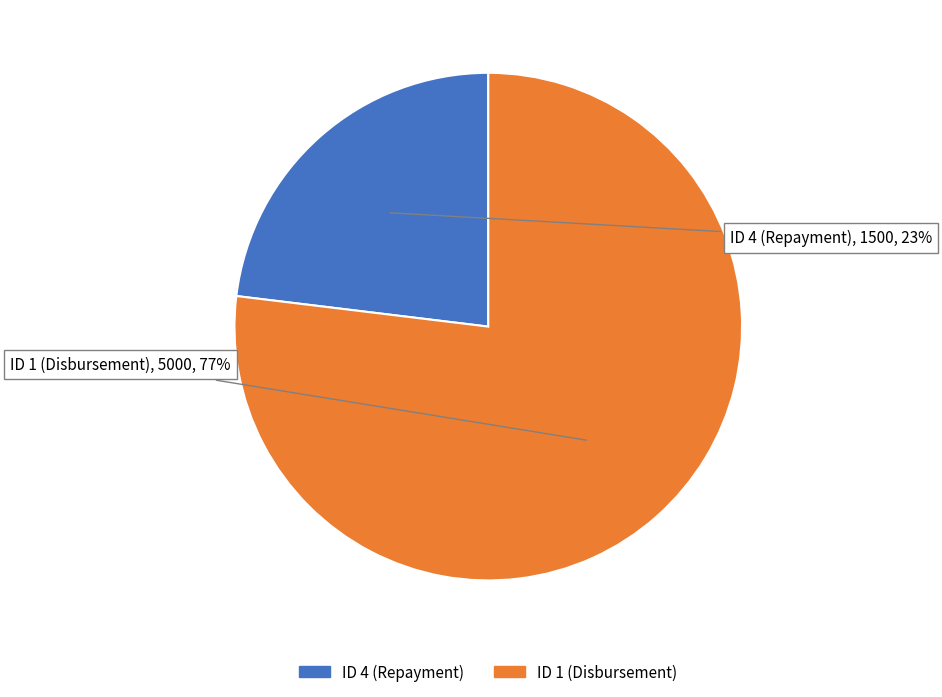

Combined, do ID 1 (Disbursement) and ID 4 (Repayment) account for over 50%?

Yes